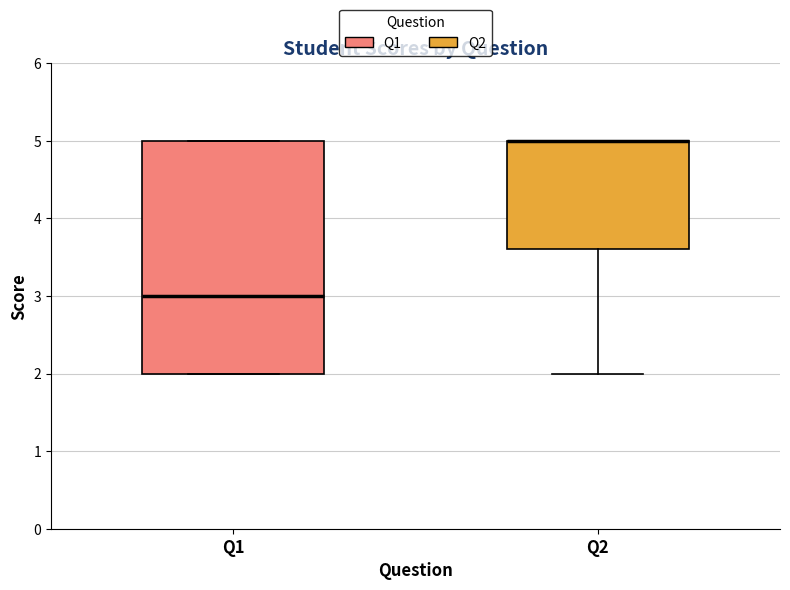

Reading left to right, transcribe this box plot: for each box, give where its median line is, the range the box spans, and where its two whiskers end, as read against the y-axis. The values are not printed on the chart, so give them approximately, as read against the axis.

Q1: median 3.0, box 2.0 to 5.0, whiskers 2.0 to 5.0
Q2: median 5.0 (drawn on the box's upper edge), box 3.6 to 5.0, whiskers 2.0 to 5.0